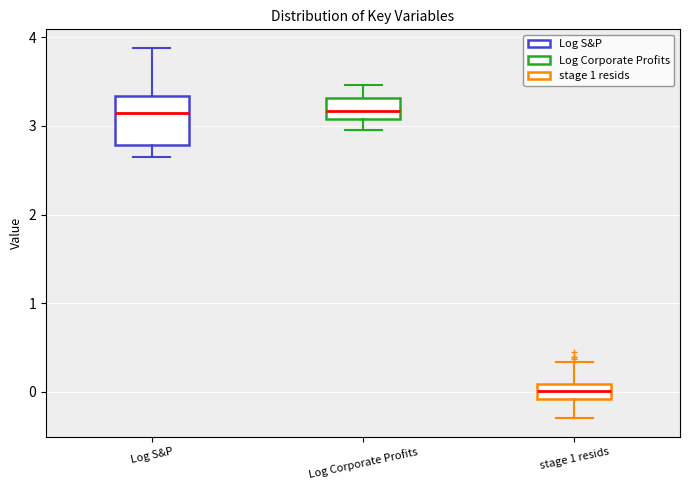

Reading left to right, transcribe this box plot: for each box, give where its median line is, the range the box spans, and where its two whiskers end, as read against the y-axis. The values are not printed on the chart, so give them approximately, as read against the axis.

Log S&P: median 3.2, box 2.8 to 3.3, whiskers 2.7 to 3.9
Log Corporate Profits: median 3.2, box 3.1 to 3.3, whiskers 3.0 to 3.5
stage 1 resids: median 0.0, box -0.1 to 0.1, whiskers -0.3 to 0.3